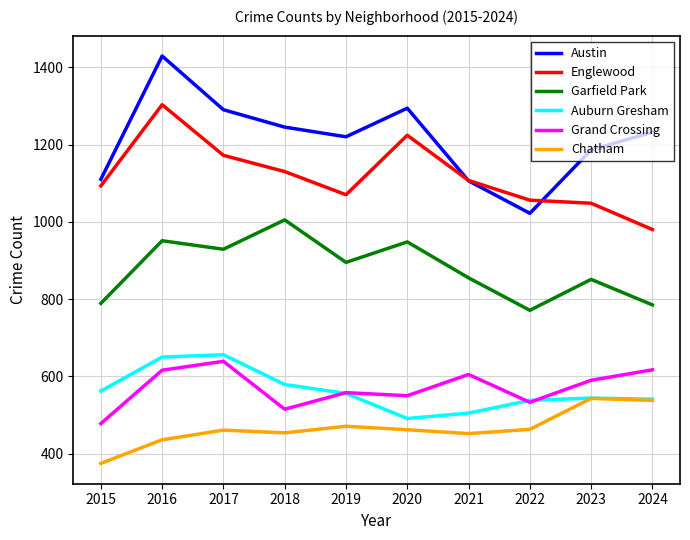

What is the sum of the Grand Crossing values at 2022 and 2019?

1091